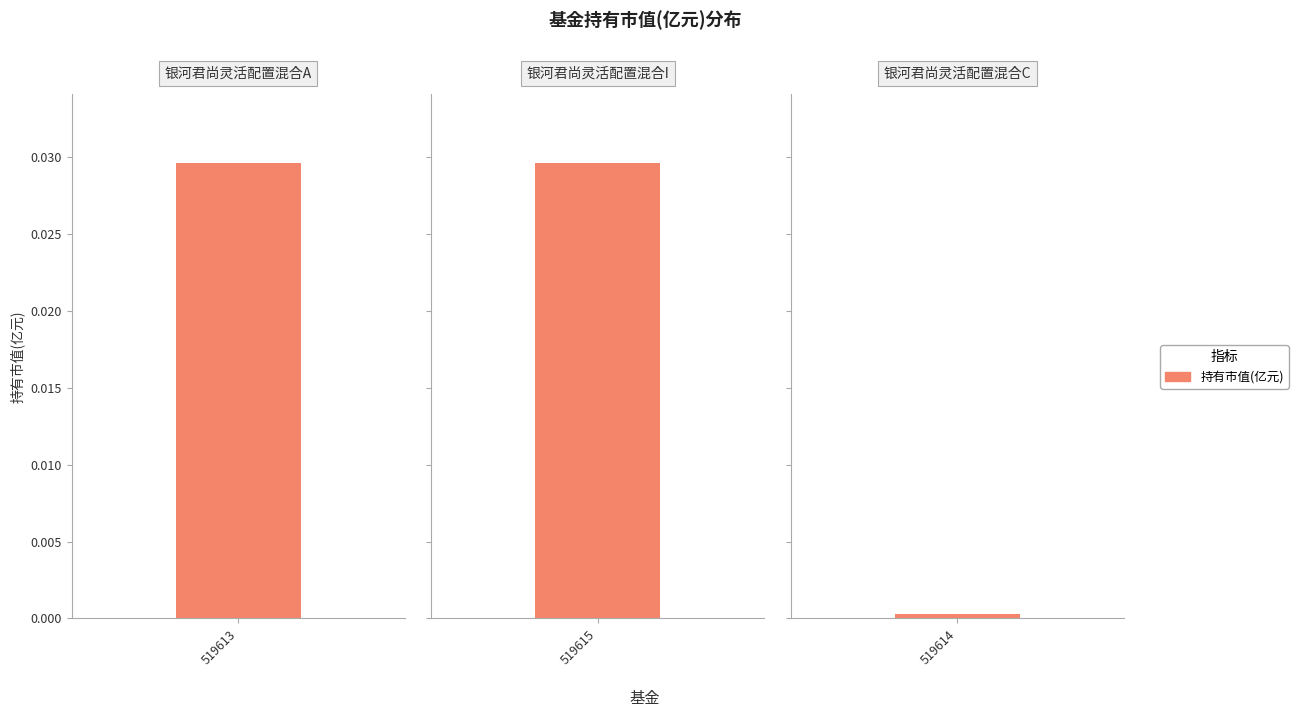

What is the sum of all values?

0.1